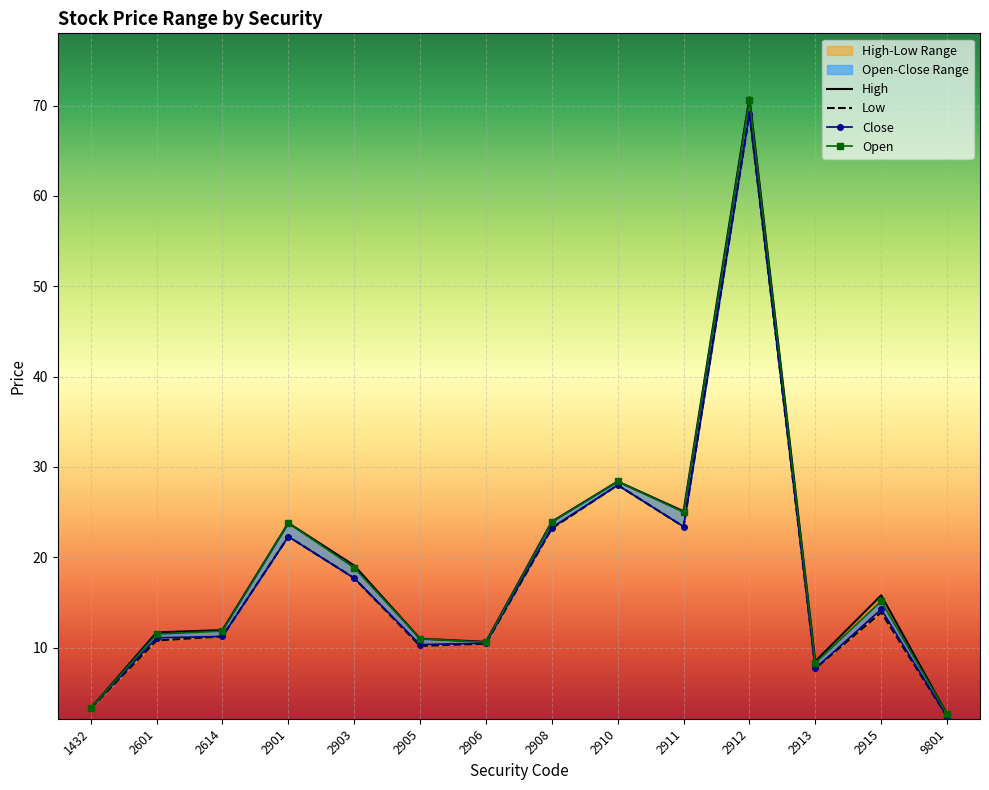

At which category does Close reach its first local valley?

2905